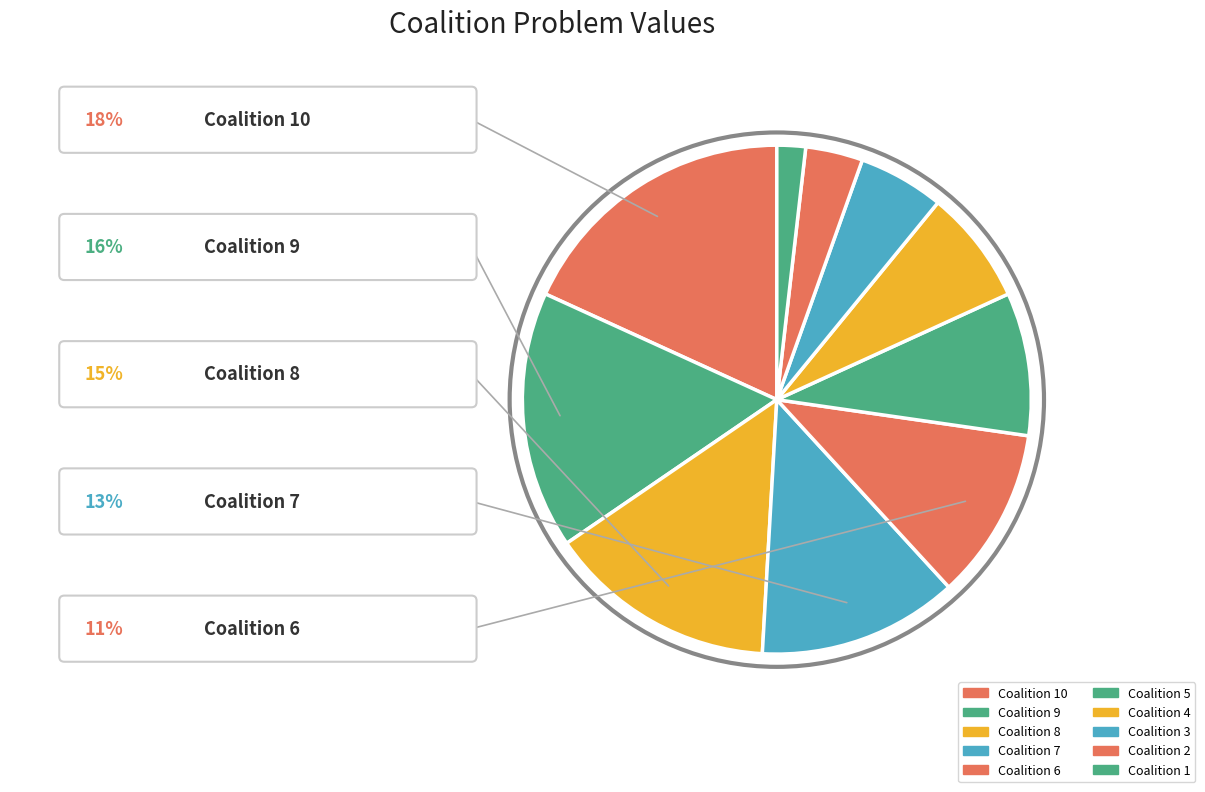

Count the number of slices in the pie.

10